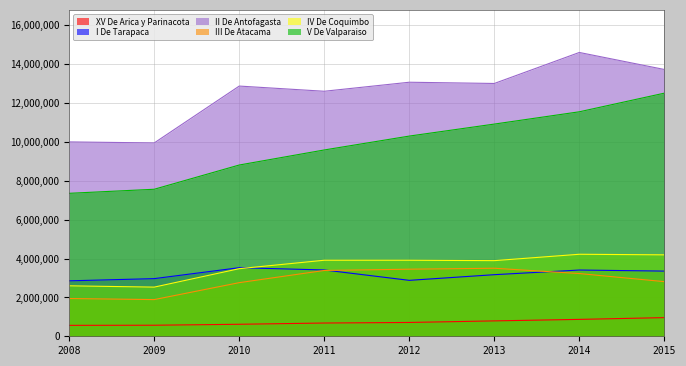

Rank the series at 2008 from highest to lowest value.

II De Antofagasta, V De Valparaiso, I De Tarapaca, IV De Coquimbo, III De Atacama, XV De Arica y Parinacota